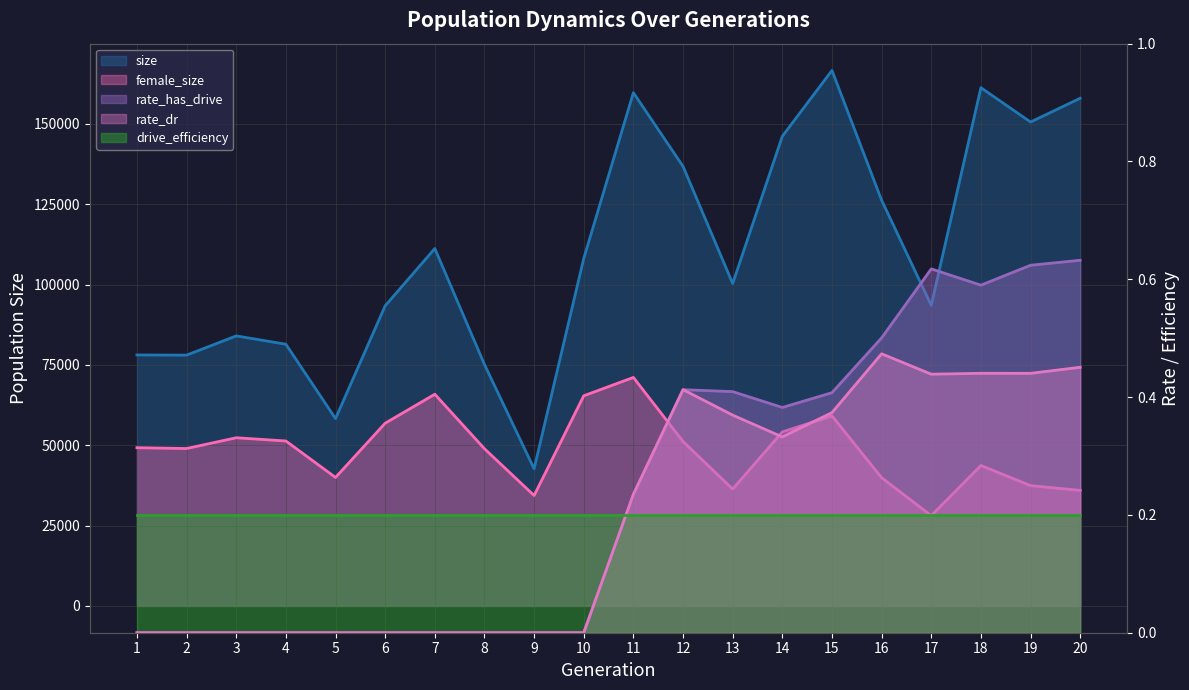

Is it true that rate_dr equals 0.5 at 13?

False